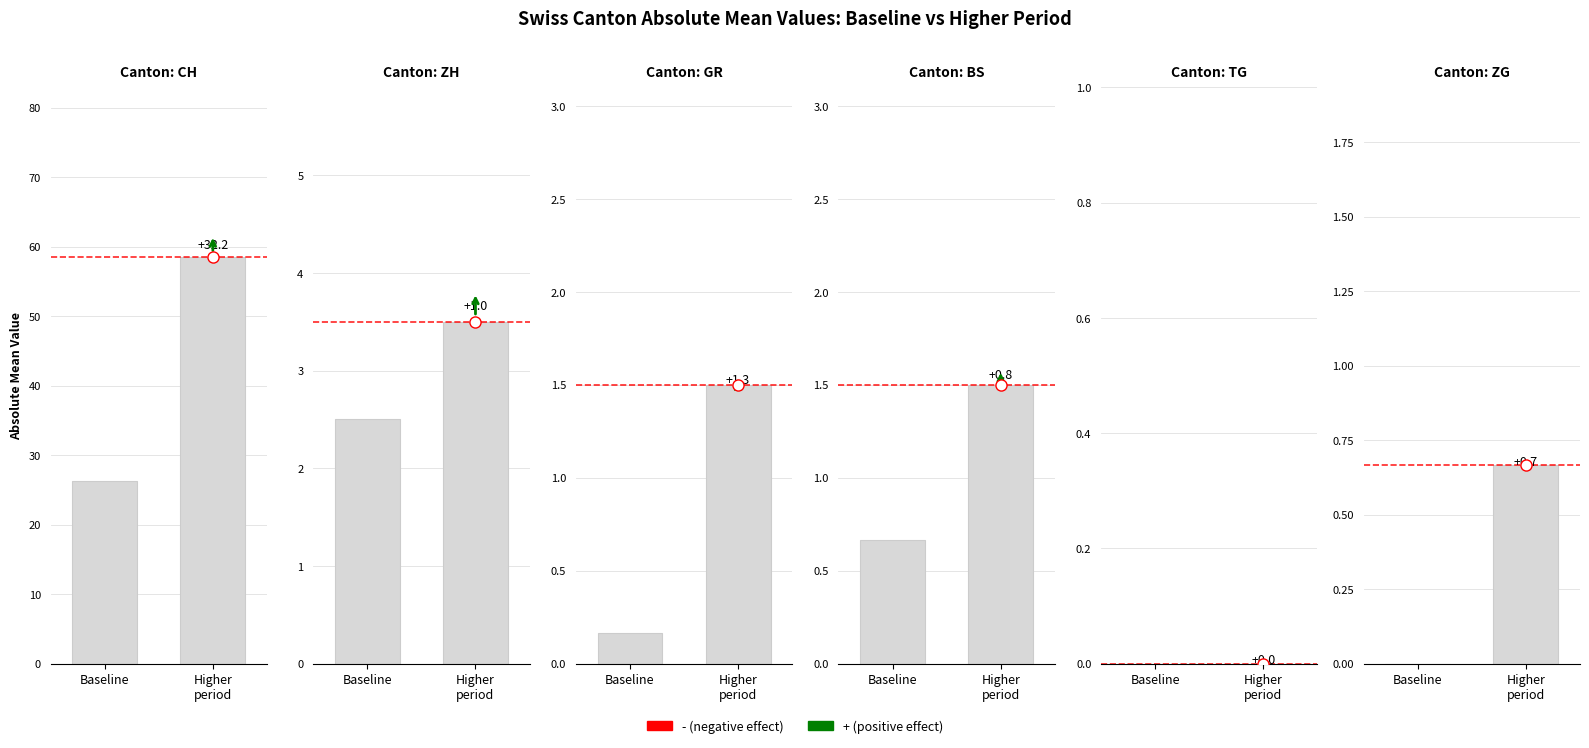

How many bars are there in each group?

6